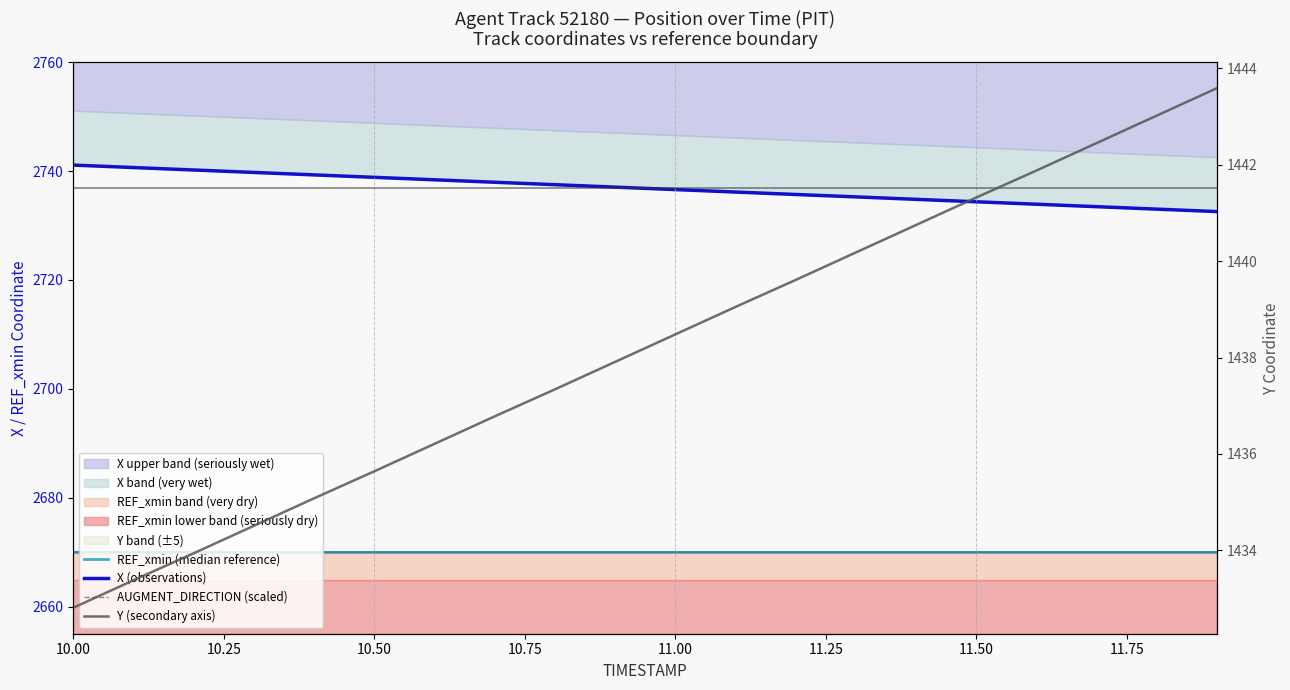

Is it true that AUGMENT_DIRECTION (scaled) equals 679.4 at 16?

False